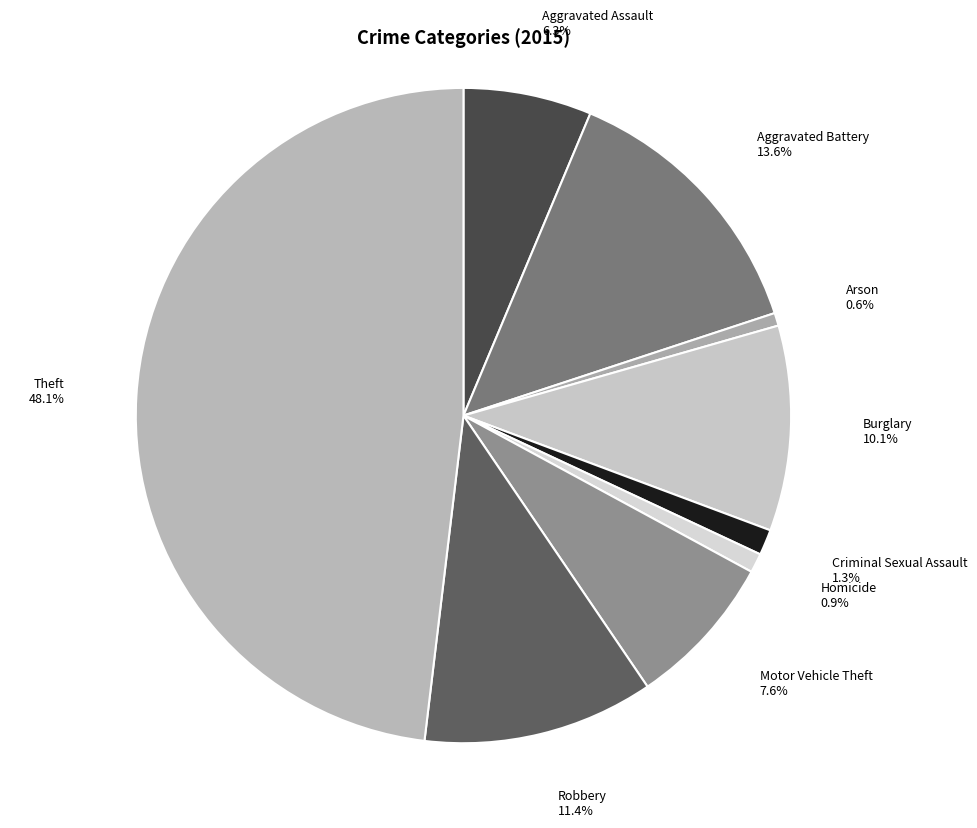

Combined, do Aggravated Assault and Arson account for over 50%?

No